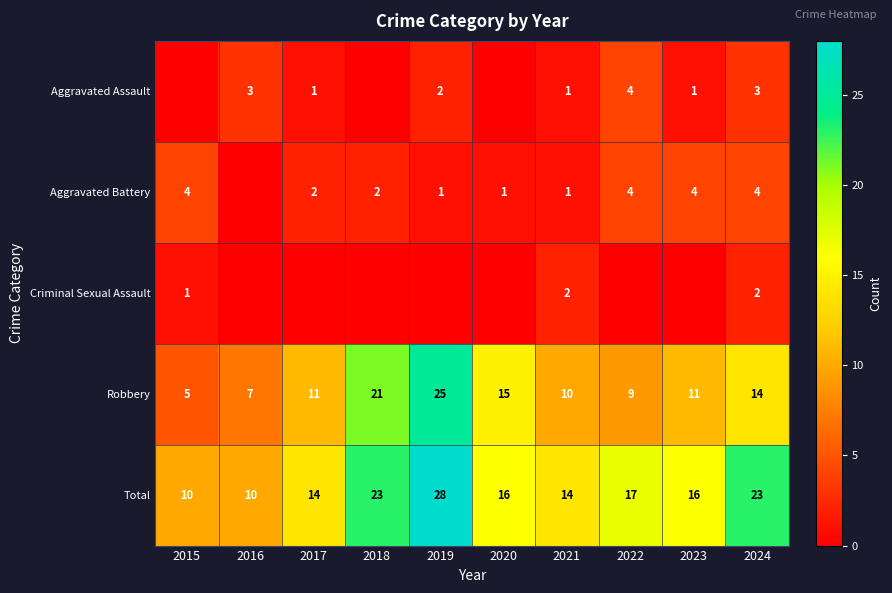

Rank the series at 2024 from lowest to highest value.

Criminal Sexual Assault, Aggravated Assault, Aggravated Battery, Robbery, Total